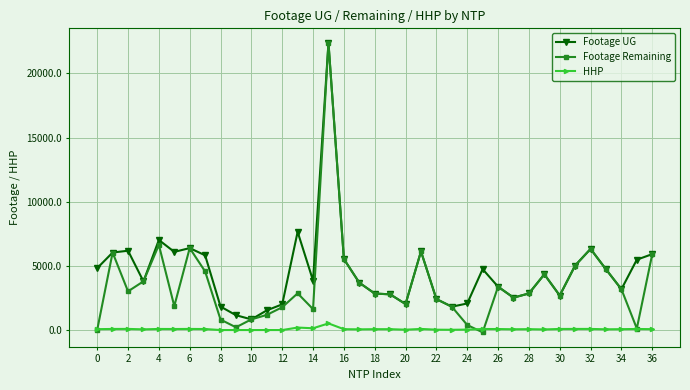

True or false: HHP and Footage UG cross at least once.

False